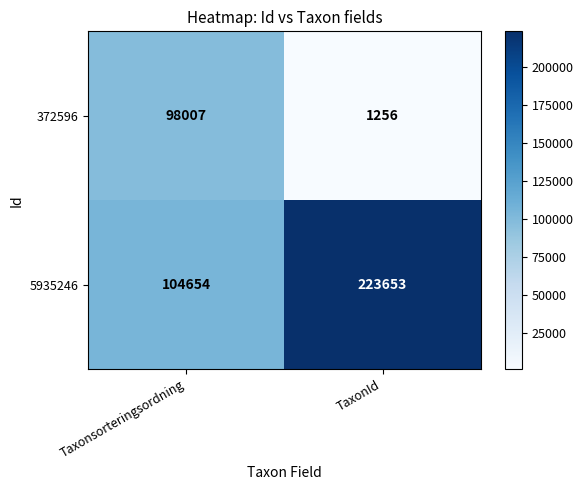

At which category is the sum across all series the highest?

TaxonId